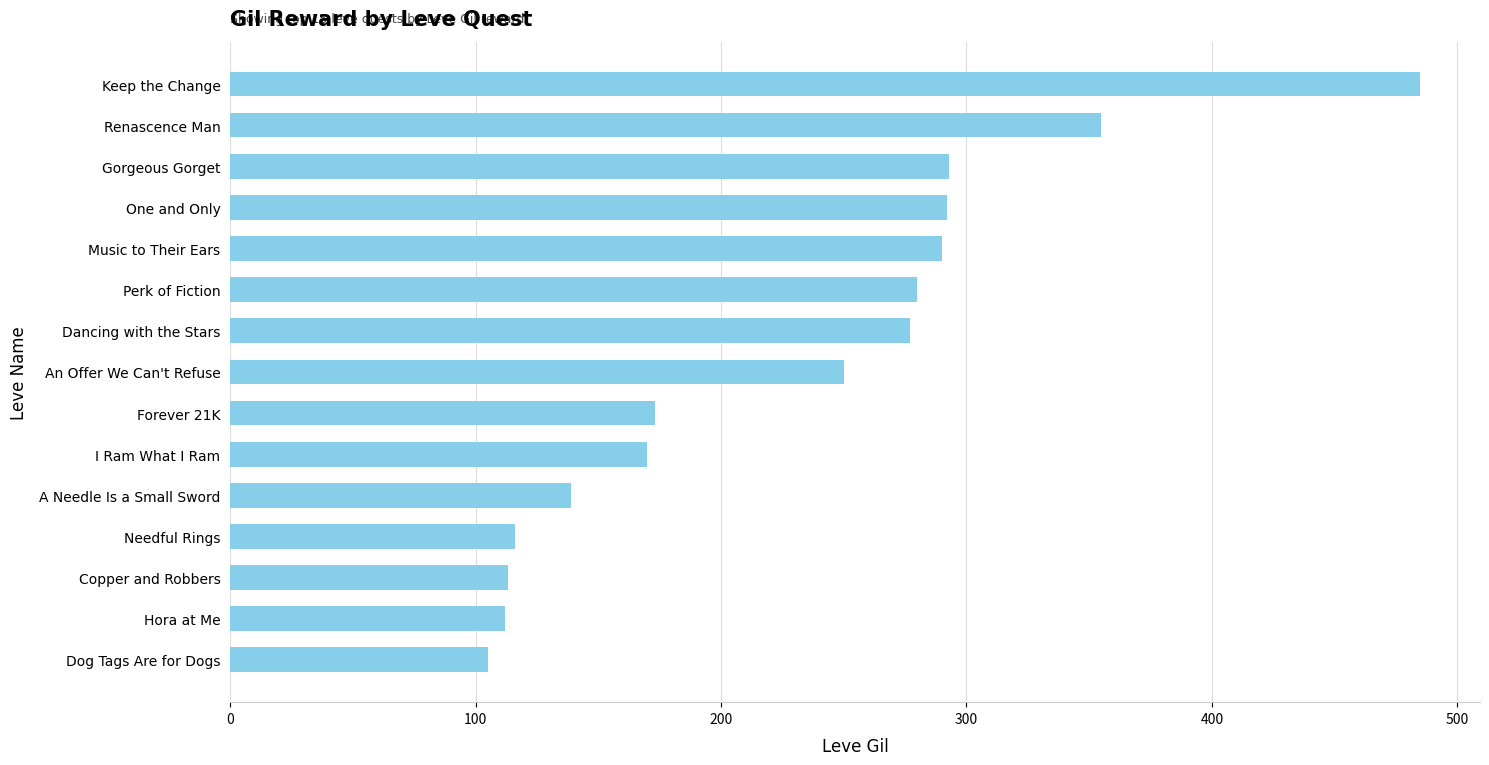

Does the chart contain any negative values?

No